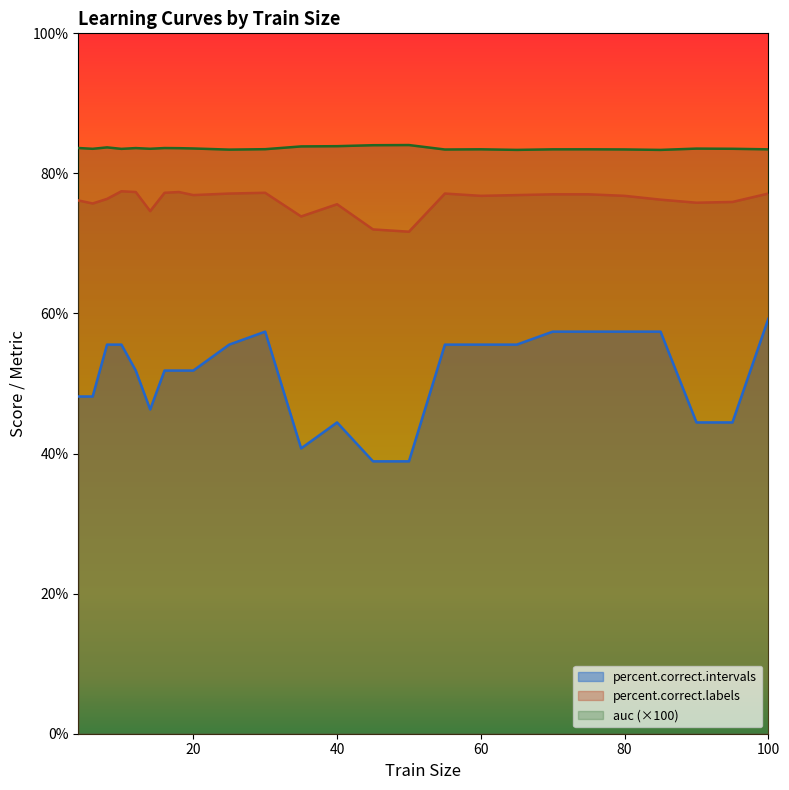

True or false: auc and percent.correct.intervals intersect in this chart.

False